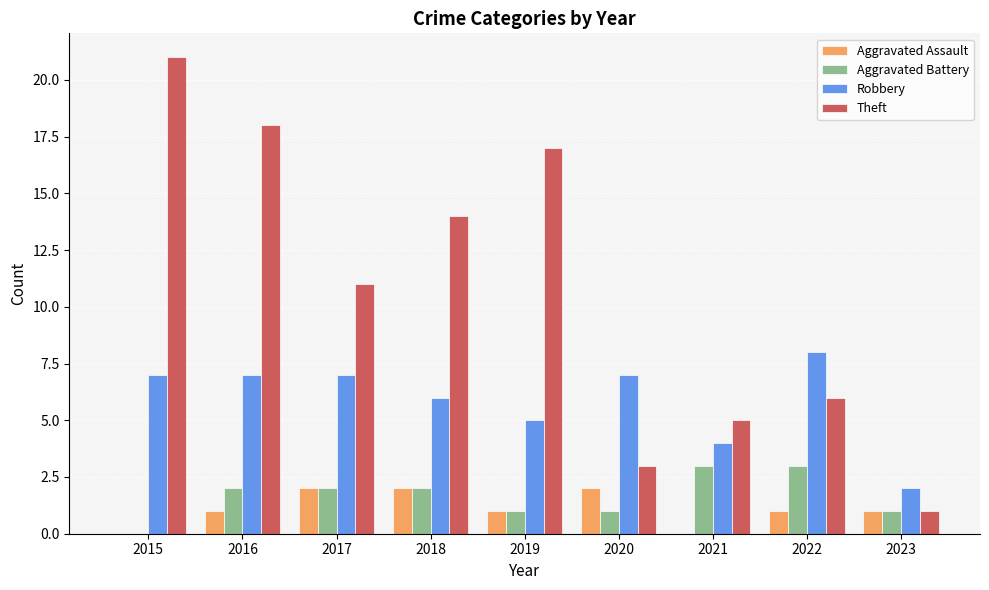

Count the number of data series in this chart.

4